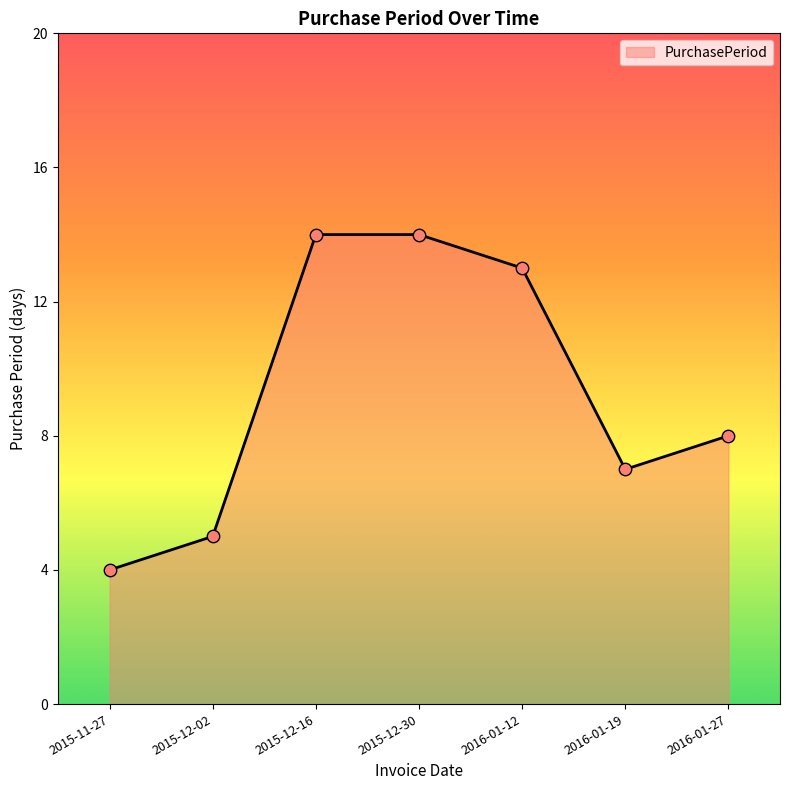

Approximately how many times larger is the value at 2015-11-27 compared to 2016-01-27?

0.5